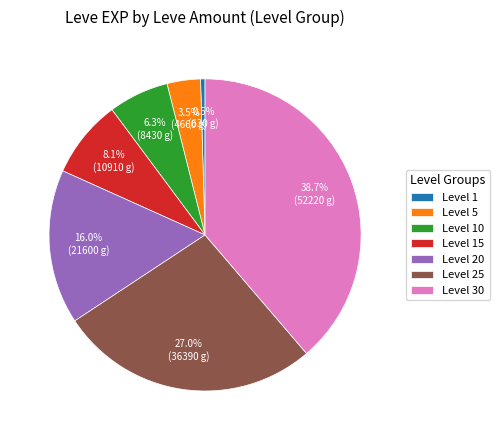

Is it true that Level 30 is 39% of the pie?

True